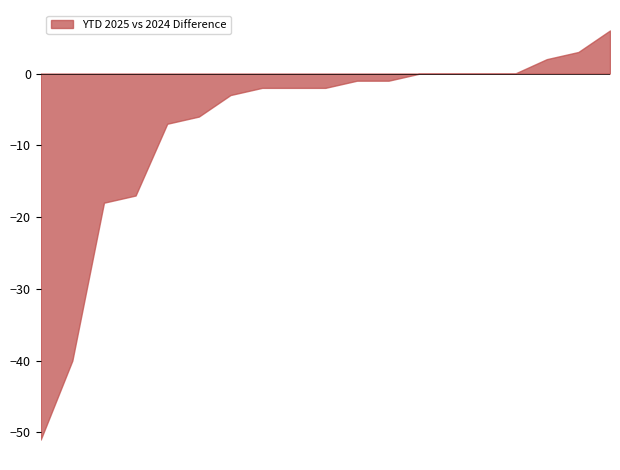

What is the smallest value displayed?

-51